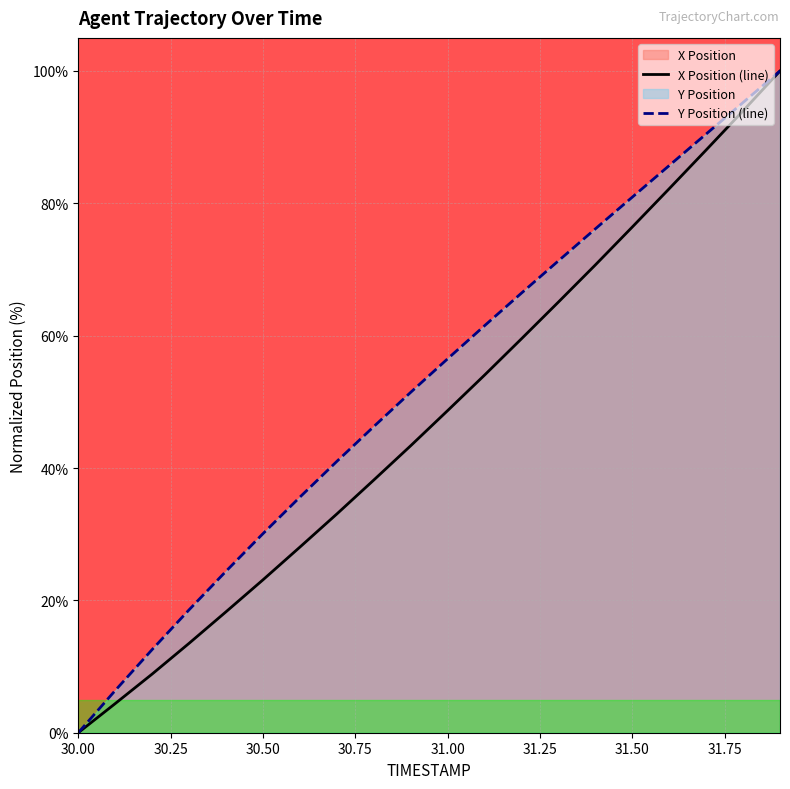

At which label does Y Position (line) reach its minimum?

30.00